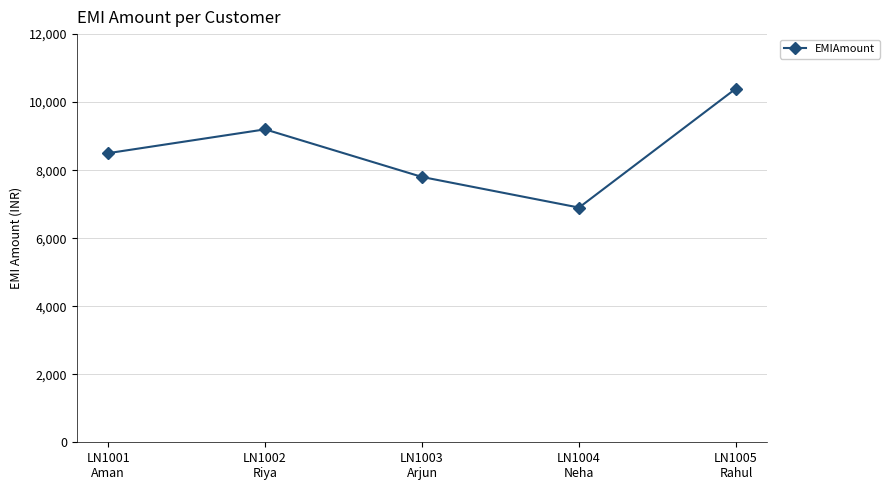

What is the ratio of the value at LN1002
Riya to the value at LN1004
Neha?

1.3